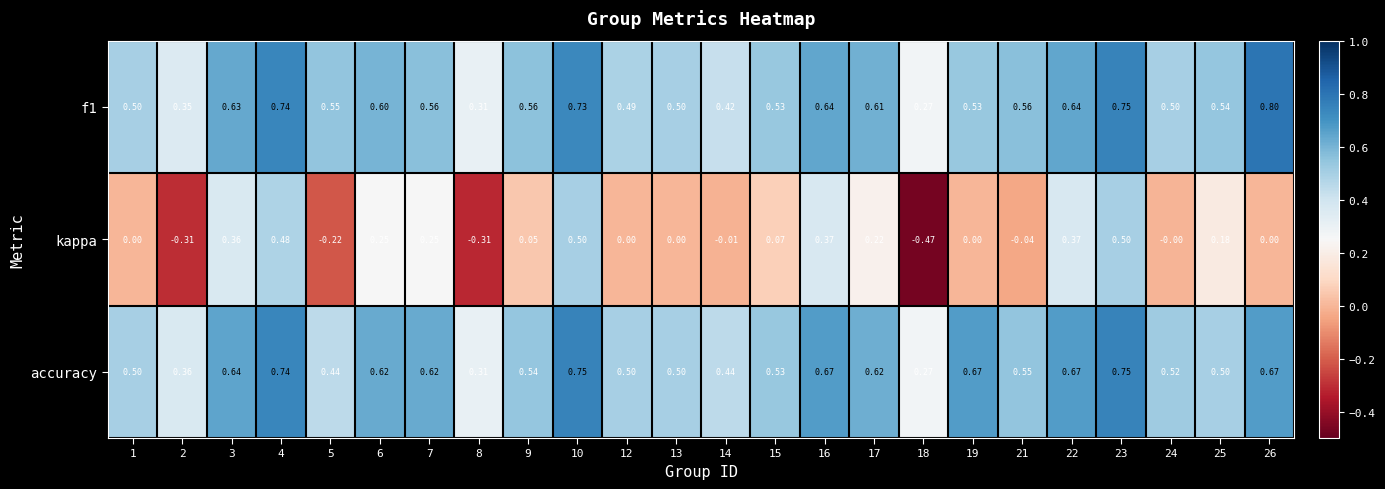

Which series has the widest spread of values?

kappa